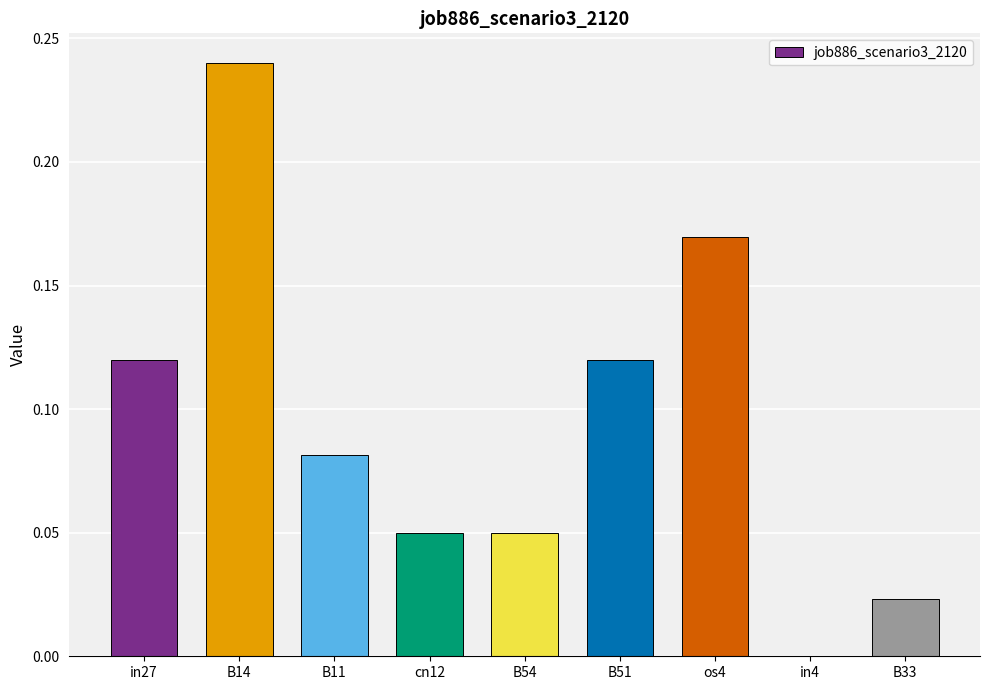

What is the sum of all values?

0.9